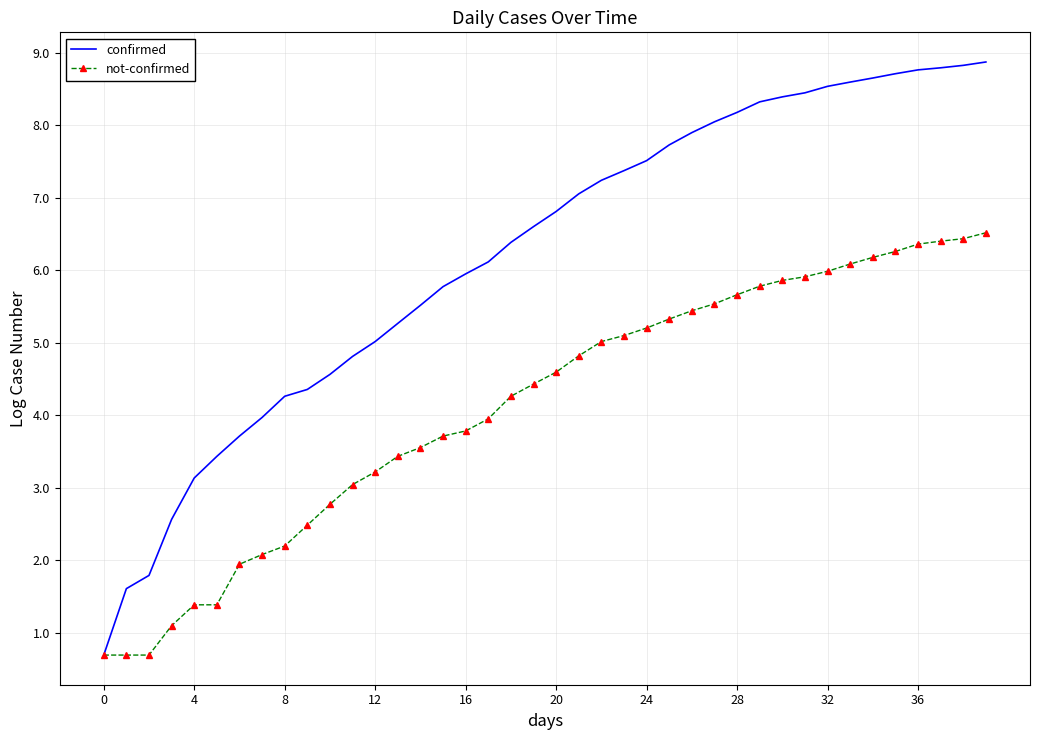

Which series has the largest total across all categories?

confirmed